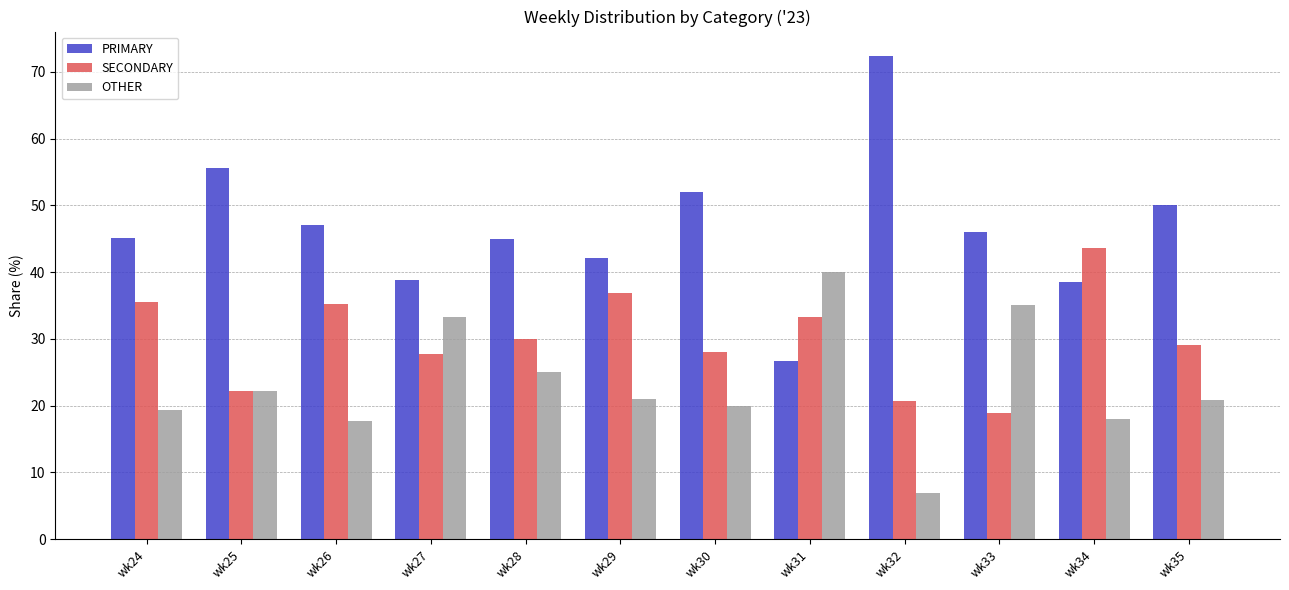

What is the total value across all series at wk27?

100.0